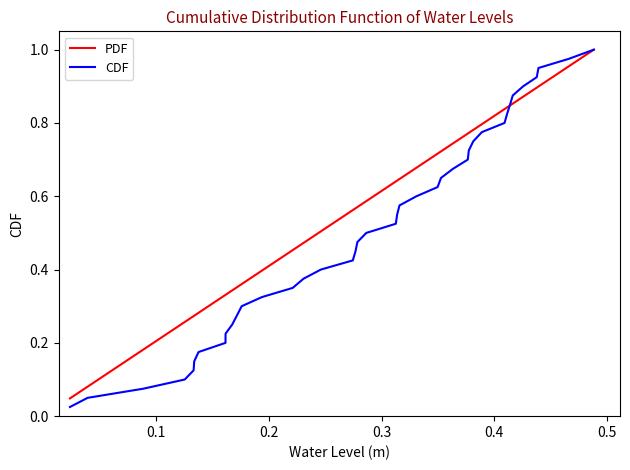

Which series has the largest total across all categories?

PDF